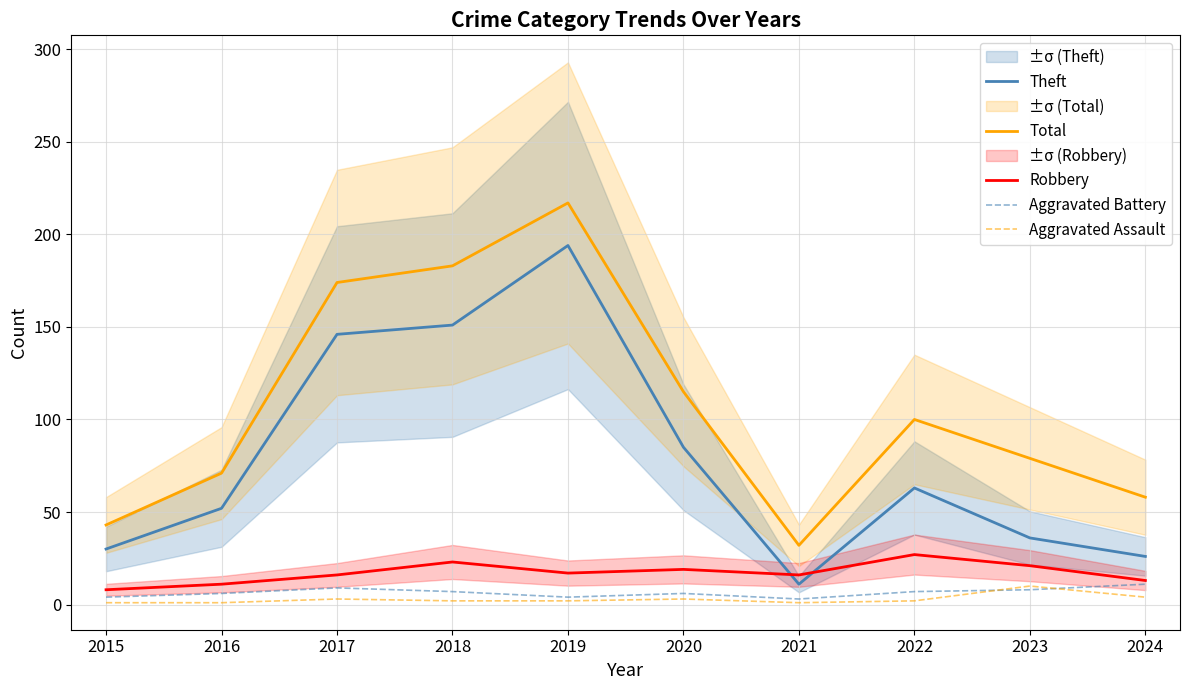

Reading left to right, transcribe all the data shown in this chart.

Theft: 30	52	146	151	194	85	11	63	36	26
Total: 43	71	174	183	217	115	32	100	79	58
Robbery: 8	11	16	23	17	19	16	27	21	13
Aggravated Battery: 4	6	9	7	4	6	3	7	8	11
Aggravated Assault: 1	1	3	2	2	3	1	2	10	4